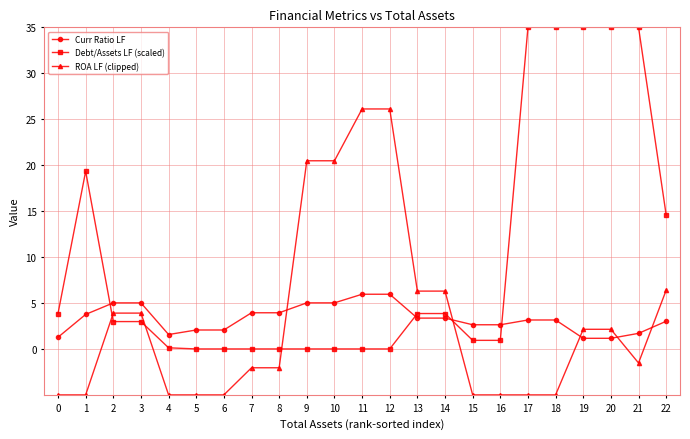

What is the difference between the second highest and second lowest values in the Curr Ratio LF series?

4.8